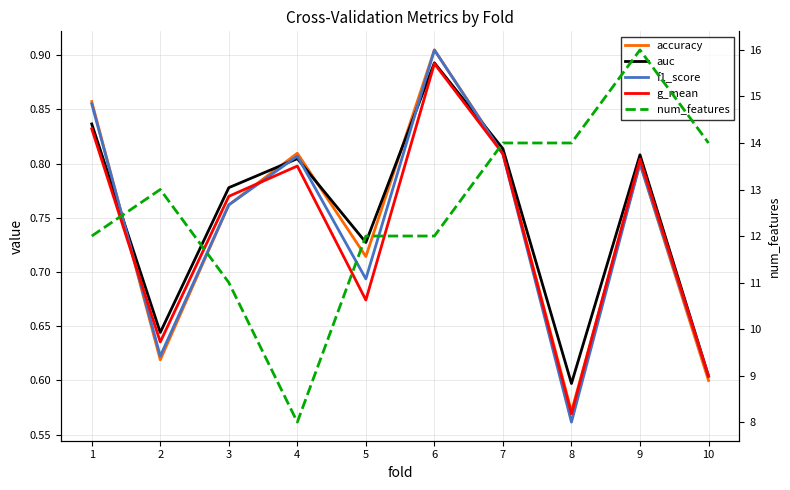

Which series has the largest total across all categories?

num_features